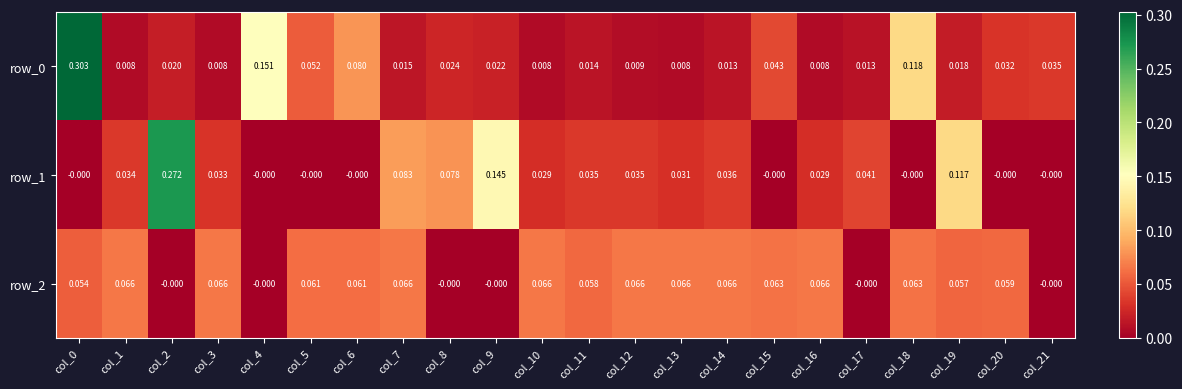

Reading right to left, extract all data points from this chart.

row_0: col_21=0.0	col_20=0.0	col_19=0.0	col_18=0.1	col_17=0.0	col_16=0.0	col_15=0.0	col_14=0.0	col_13=0.0	col_12=0.0	col_11=0.0	col_10=0.0	col_9=0.0	col_8=0.0	col_7=0.0	col_6=0.1	col_5=0.1	col_4=0.2	col_3=0.0	col_2=0.0	col_1=0.0	col_0=0.3
row_1: col_21=-0.0	col_20=-0.0	col_19=0.1	col_18=-0.0	col_17=0.0	col_16=0.0	col_15=-0.0	col_14=0.0	col_13=0.0	col_12=0.0	col_11=0.0	col_10=0.0	col_9=0.1	col_8=0.1	col_7=0.1	col_6=-0.0	col_5=-0.0	col_4=-0.0	col_3=0.0	col_2=0.3	col_1=0.0	col_0=-0.0
row_2: col_21=-0.0	col_20=0.1	col_19=0.1	col_18=0.1	col_17=-0.0	col_16=0.1	col_15=0.1	col_14=0.1	col_13=0.1	col_12=0.1	col_11=0.1	col_10=0.1	col_9=-0.0	col_8=-0.0	col_7=0.1	col_6=0.1	col_5=0.1	col_4=-0.0	col_3=0.1	col_2=-0.0	col_1=0.1	col_0=0.1